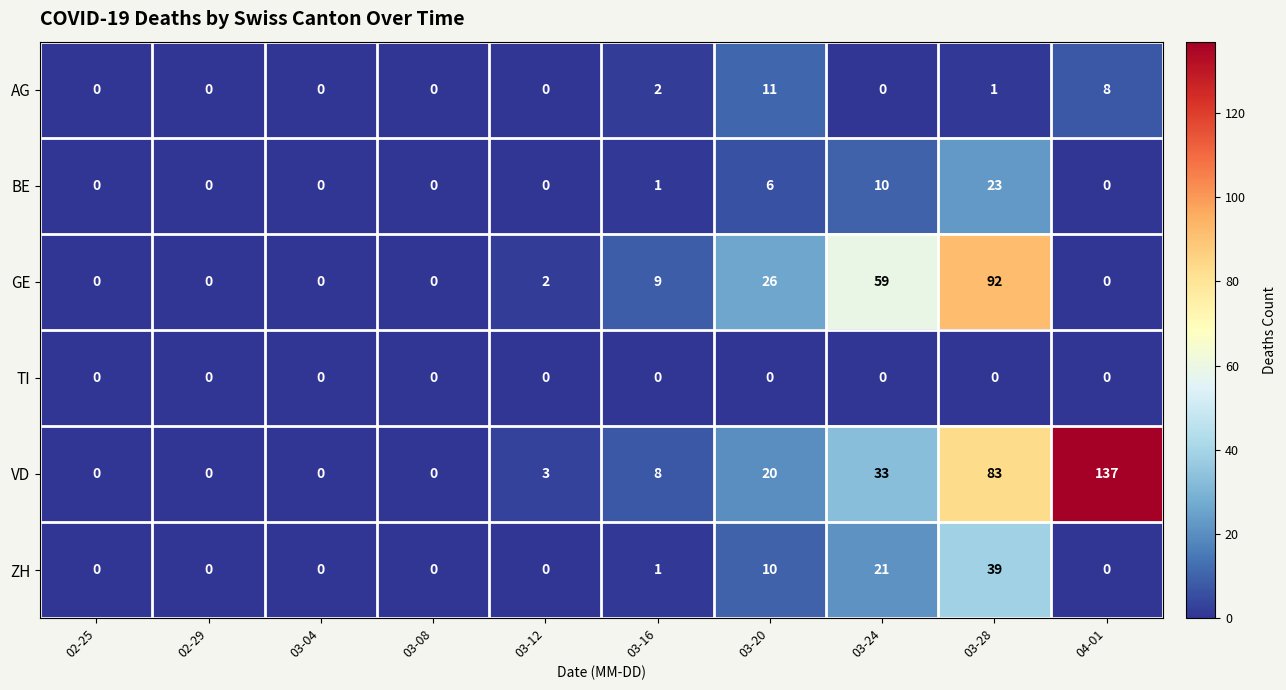

True or false: AG has a value of 3 at 03-16.

False